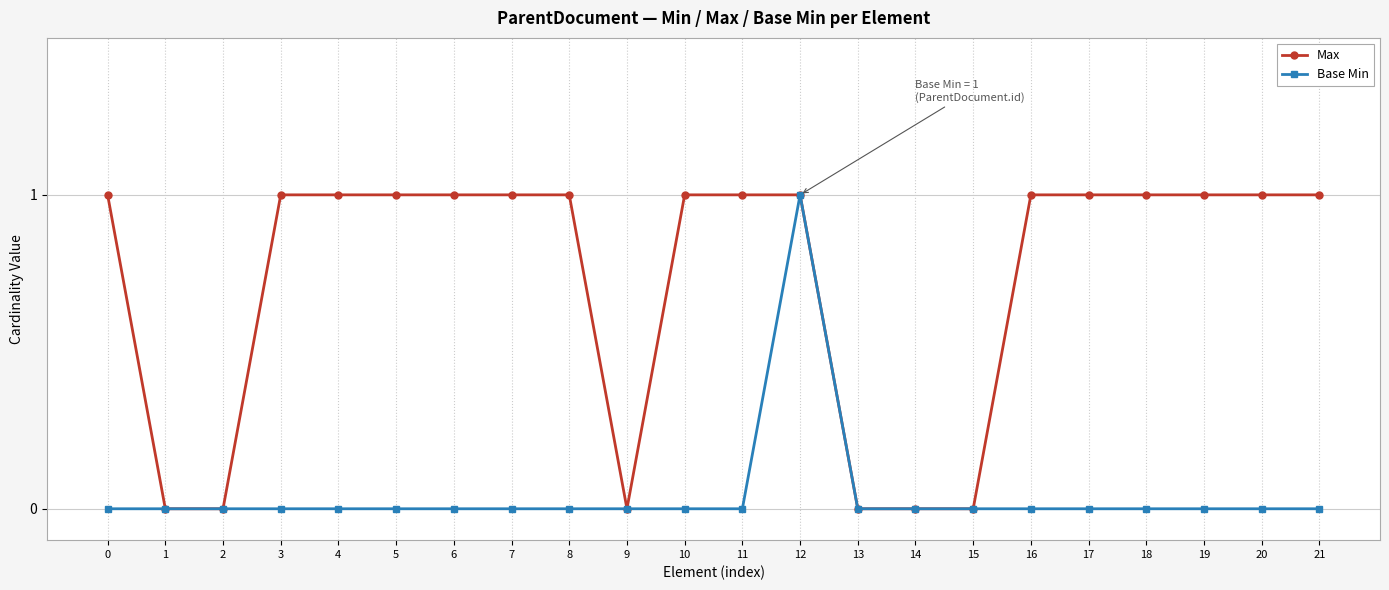

How many distinct data groups are displayed?

2